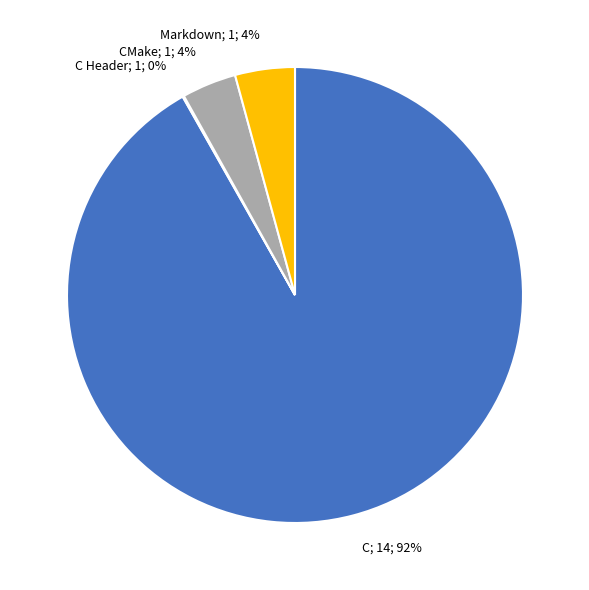

To the nearest percent, what is the difference between the largest and smallest slice percentages?

92%